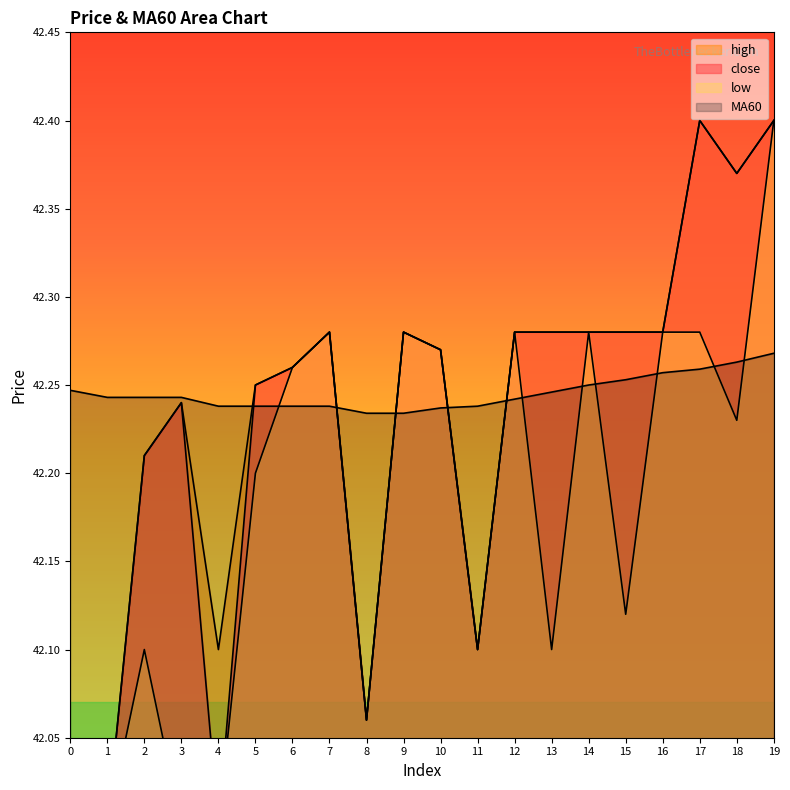

What are all the series names shown in the legend?

close, high, low, MA60